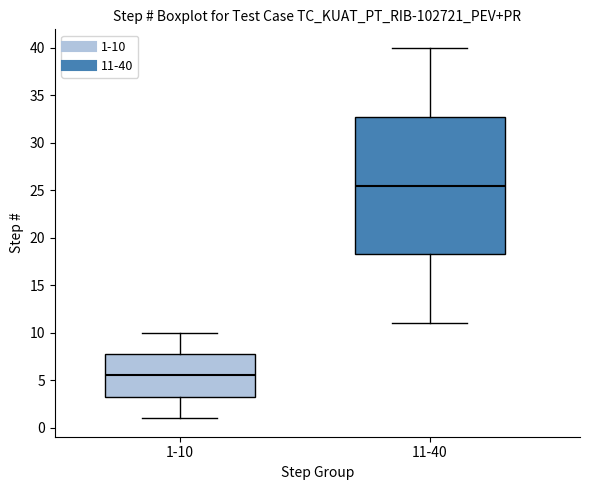

Reading left to right, read every box against the y-axis: the position of its median line, the range the box covers, and the ends of its whiskers. The values are not printed on the chart, so give them approximately, as read against the axis.

1-10: median 5.5, box 3.5 to 8.0, whiskers 1.0 to 10.0
11-40: median 25.5, box 18.5 to 33.0, whiskers 11.0 to 40.0